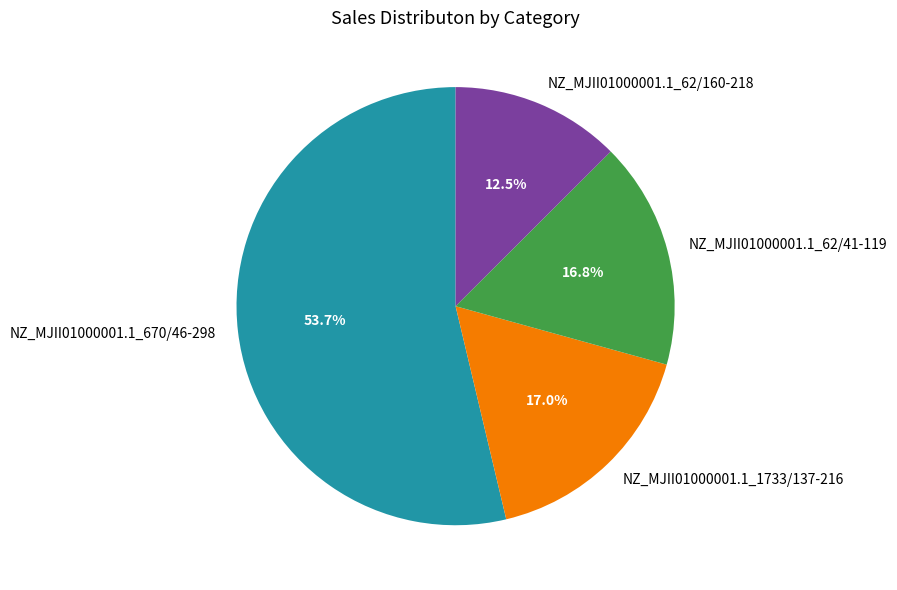

The NZ_MJII01000001.1_670/46-298 slice represents 54% of the pie. True or false?

True